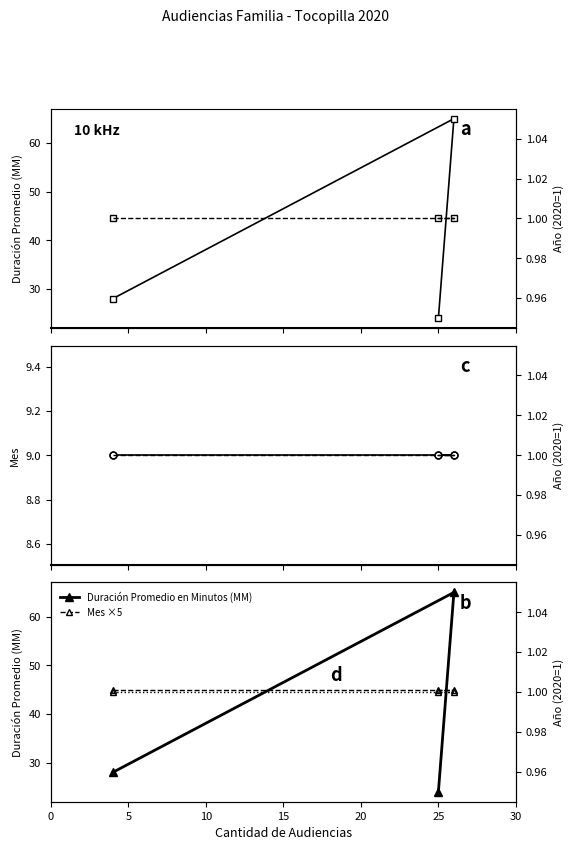

At 5, list the series in order from largest to smallest.

Duración Promedio en Minutos (MM), Mes ×5, Mes, Año (offset)